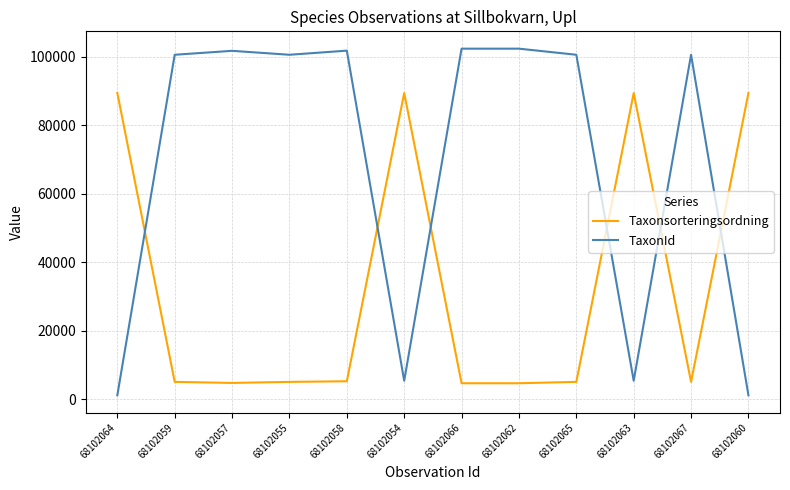

Which series has the largest total across all categories?

TaxonId